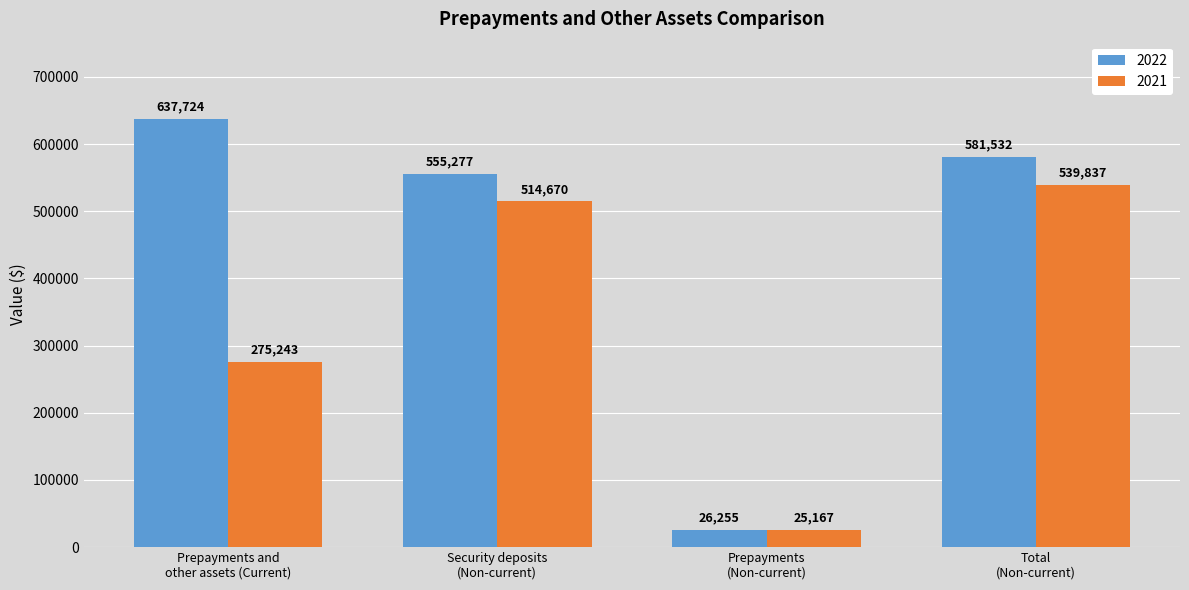

What is the minimum value shown in the chart?

25167